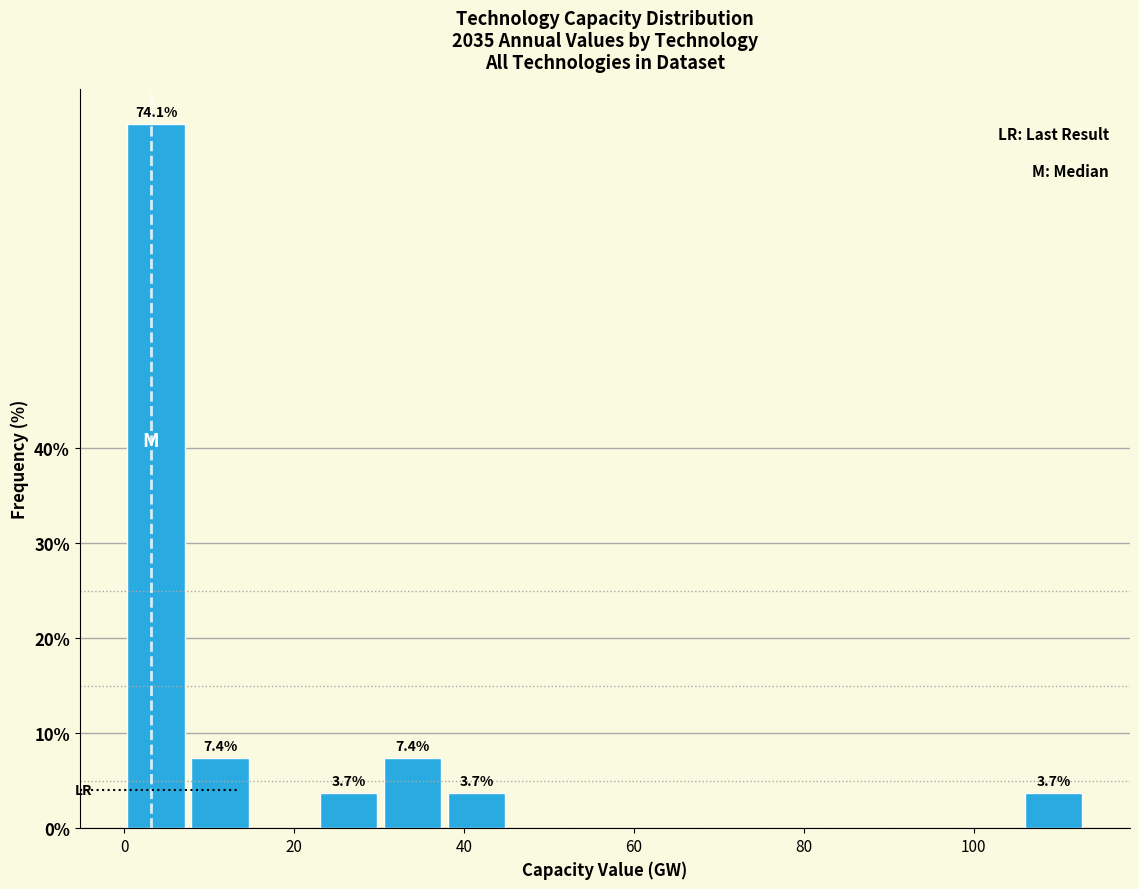

Around what value on the x-axis is the tallest bar? Give the approximate position of its centre, as read against the axis.

4